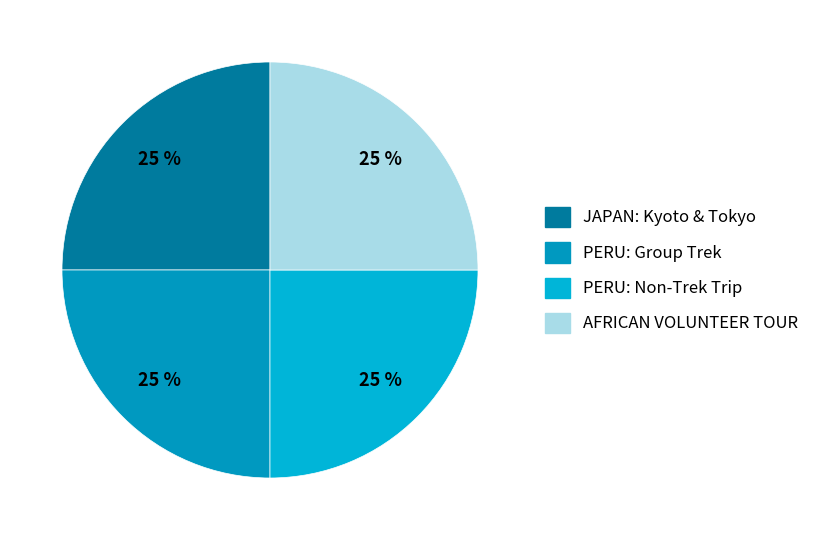

How many segments does this pie chart have?

4